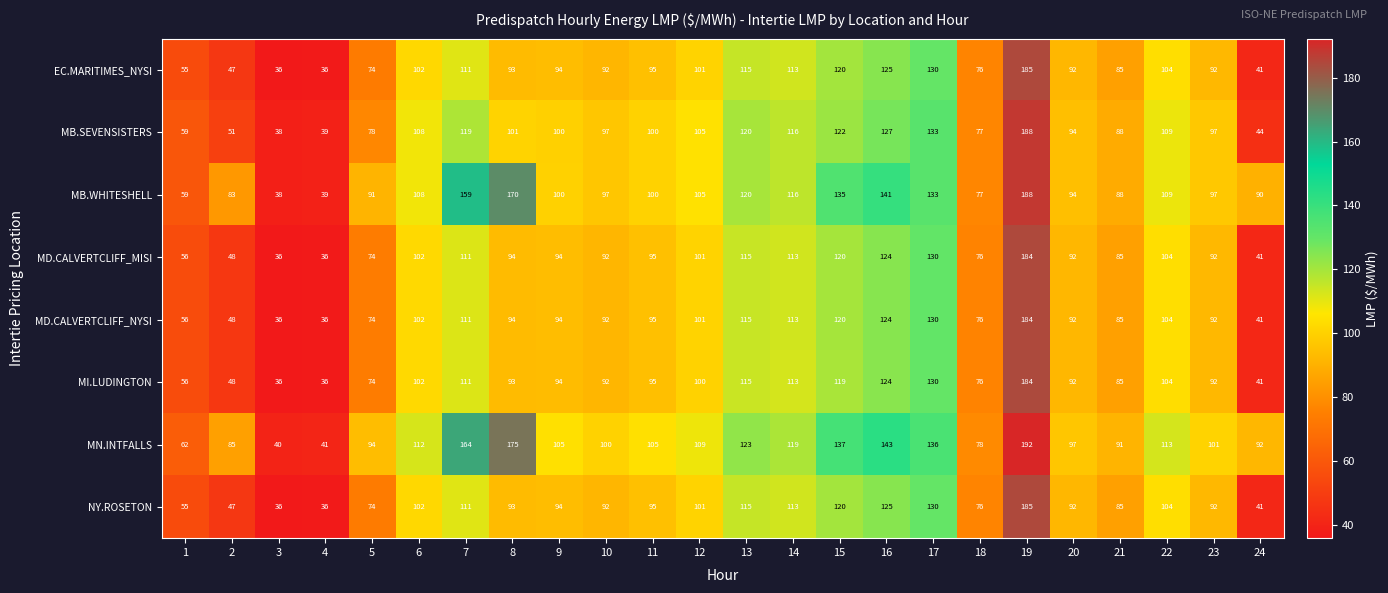

Is the value of MN.INTFALLS at 4 greater than the value of EC.MARITIMES_NYSI at 13?

No